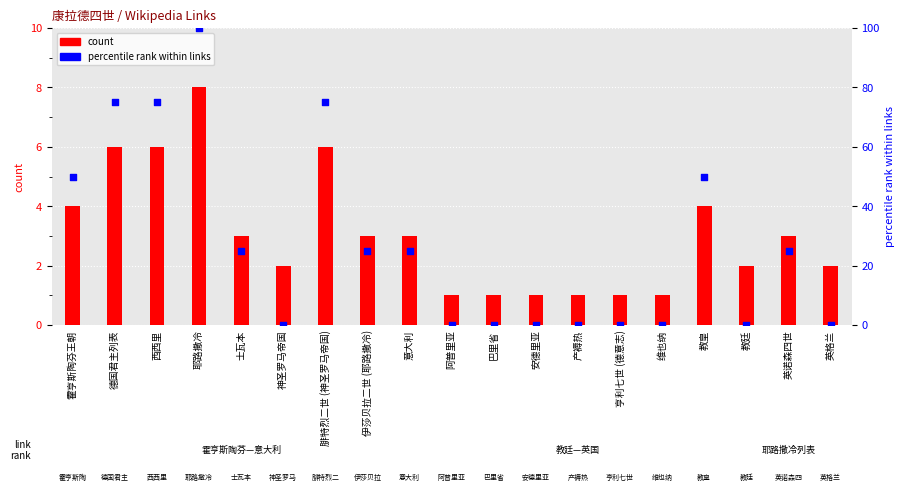

At how many categories does at least one series exceed 58?

4